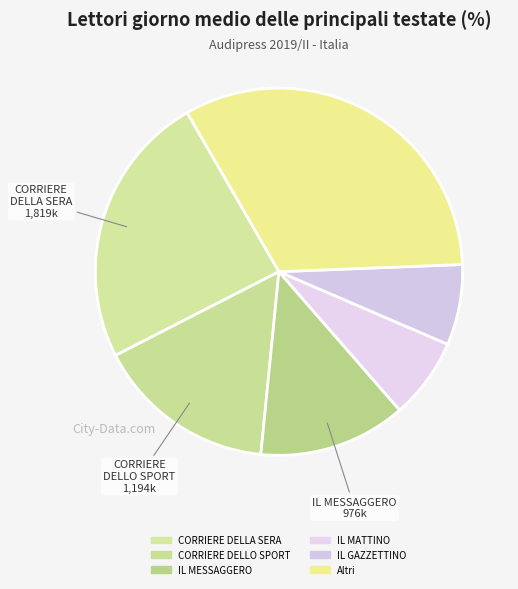

Count the number of slices in the pie.

6